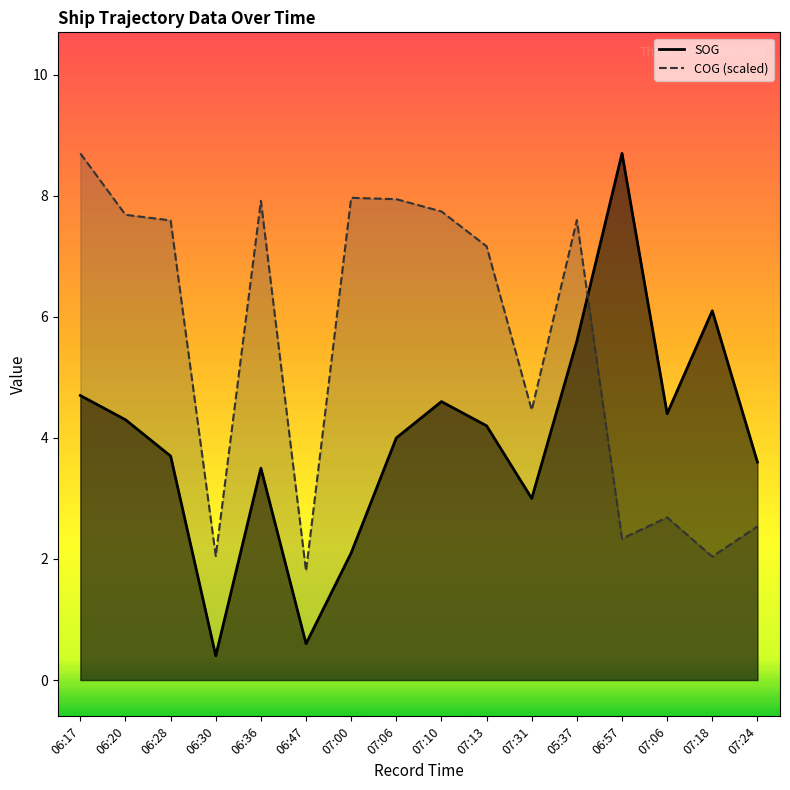

Which label corresponds to the largest value in the chart?

06:57